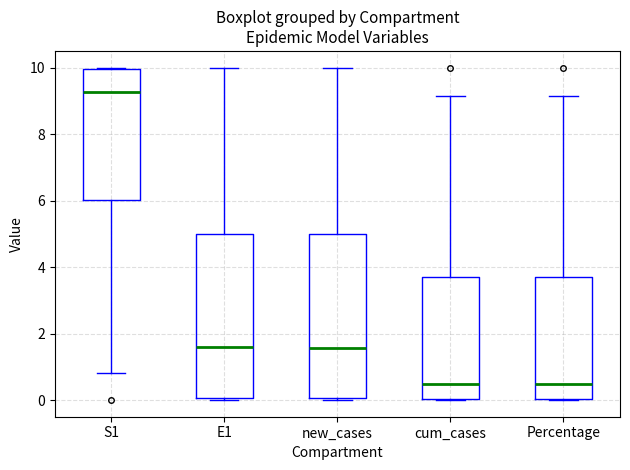

Reading left to right, read every box against the y-axis: the position of its median line, the range the box covers, and the ends of its whiskers. The values are not printed on the chart, so give them approximately, as read against the axis.

S1: median 9.2, box 6.0 to 10.0, whiskers 0.8 to 10.0
E1: median 1.6, box 0.0 to 5.0, whiskers 0.0 (just below the box's lower edge) to 10.0
new_cases: median 1.6, box 0.0 to 5.0, whiskers 0.0 (just below the box's lower edge) to 10.0
cum_cases: median 0.4, box 0.0 to 3.6, whiskers 0.0 to 9.2
Percentage: median 0.4, box 0.0 to 3.6, whiskers 0.0 to 9.2